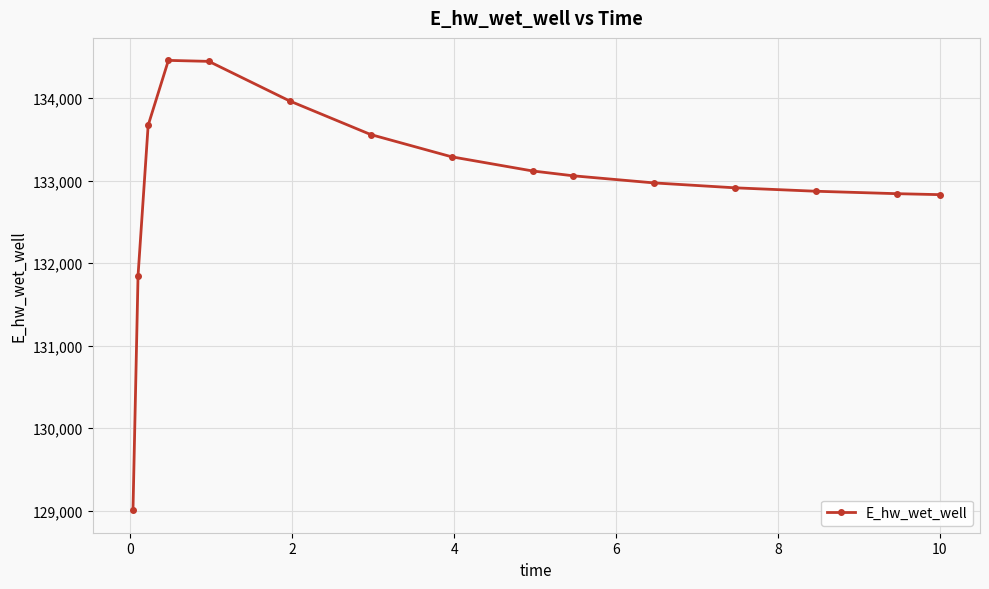

What is the greatest value displayed?

134456.0